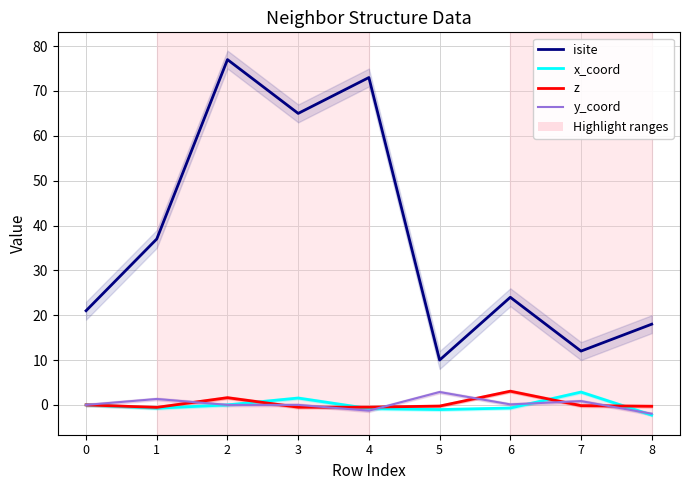

What is the difference between the maximum and minimum values in the x_coord series?

5.1